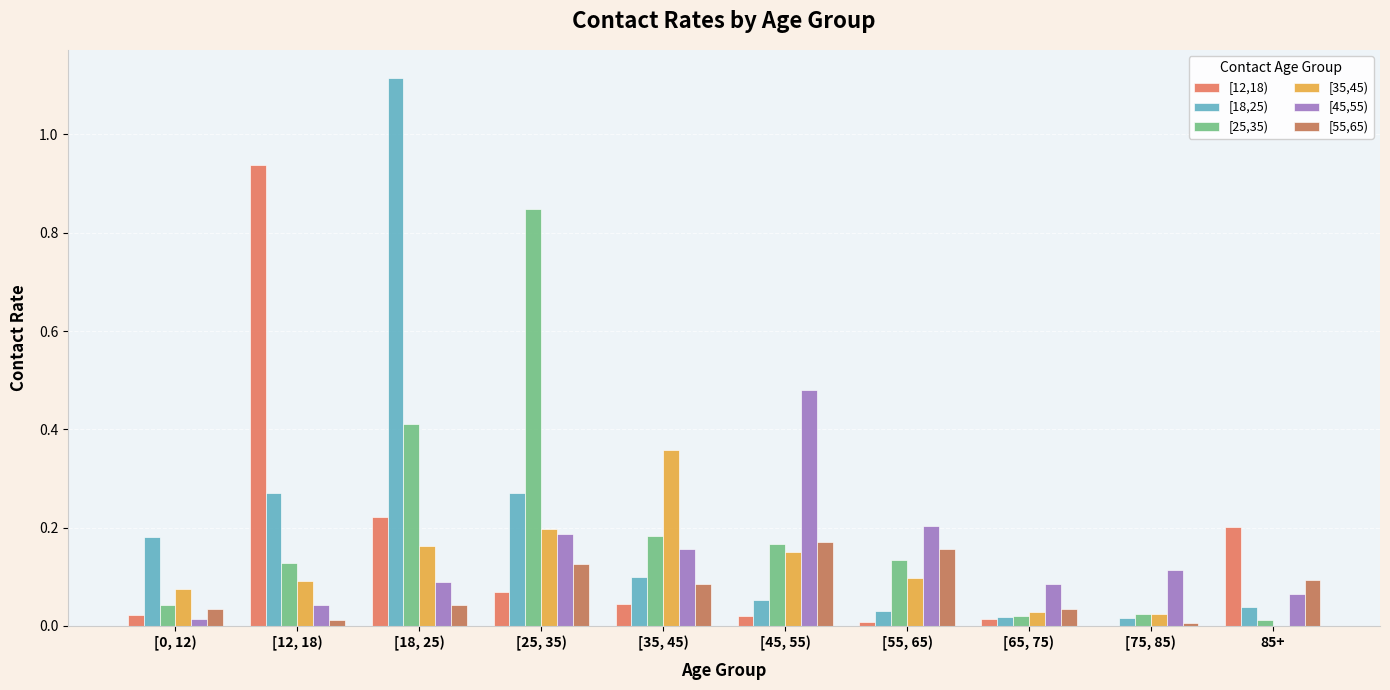

At which category is the sum across all series the highest?

[18, 25)